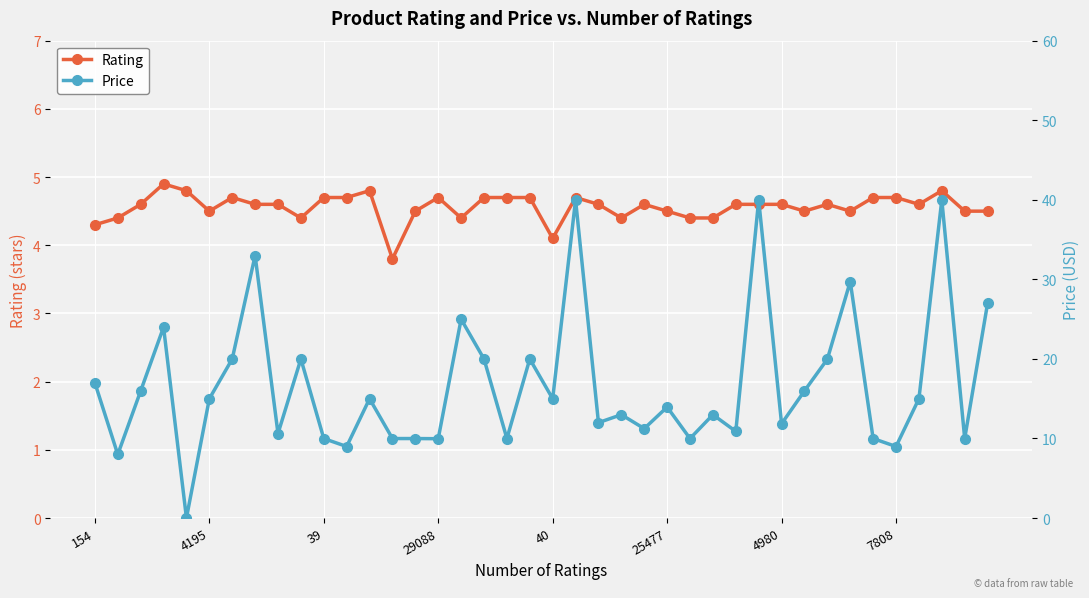

What is the maximum value for Rating?

4.9